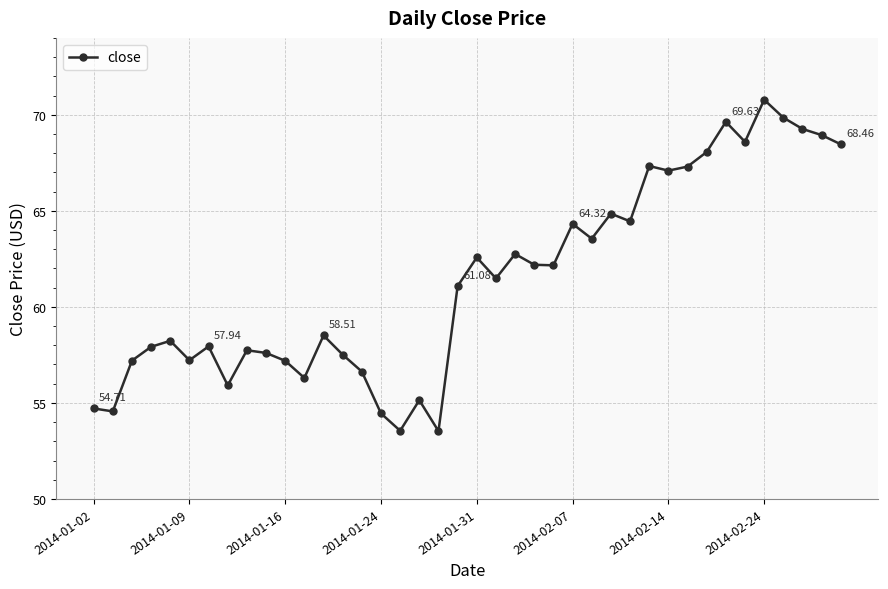

True or false: the data has more than 2 interior local peaks.

True